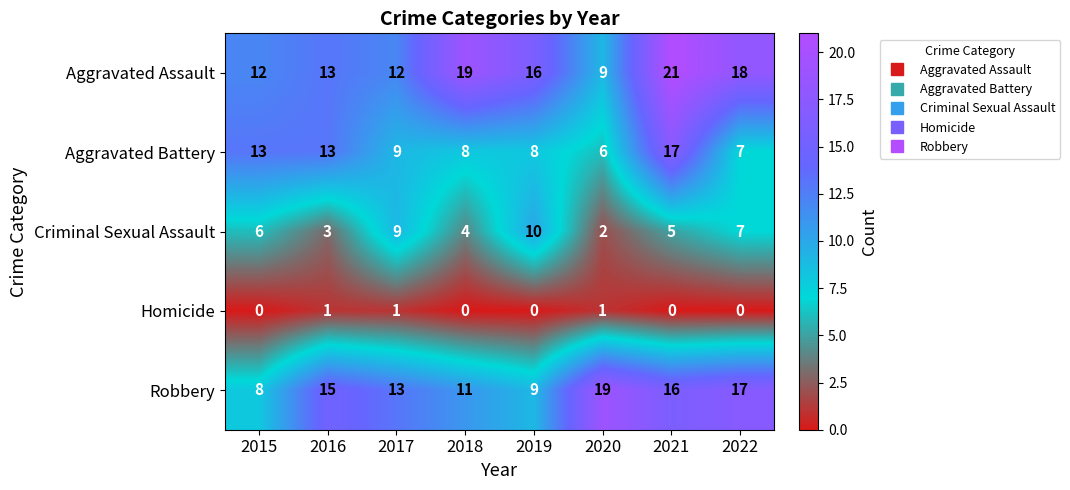

Between 2015 and 2021, which series saw the biggest shift?

Aggravated Assault